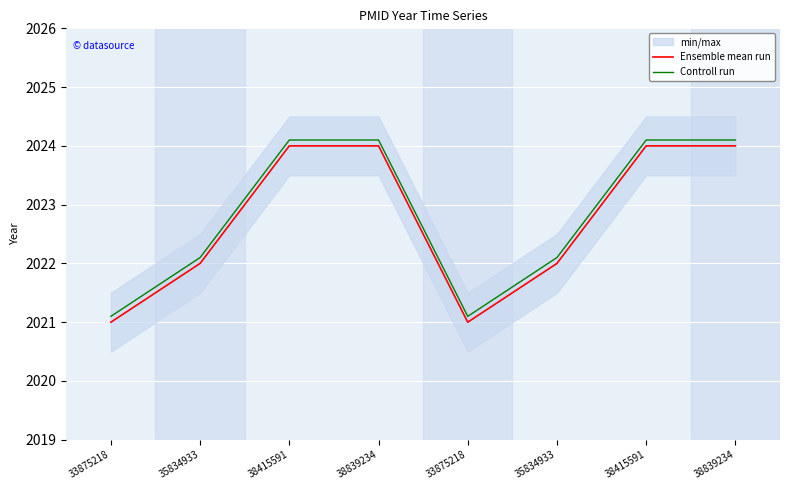

What is the value of the Controll run point at the 1st from the left?

2021.1